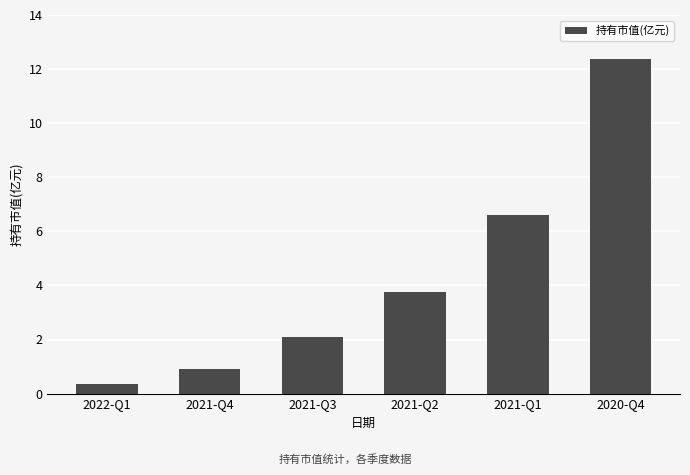

Which label corresponds to the smallest value in the chart?

2022-Q1